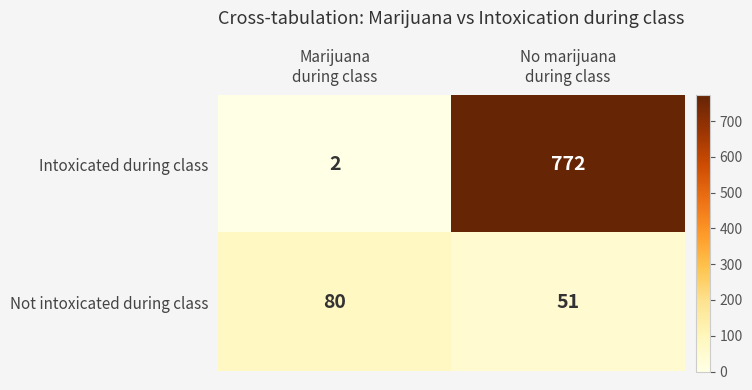

What is the total value across all series at No marijuana
during class?

823